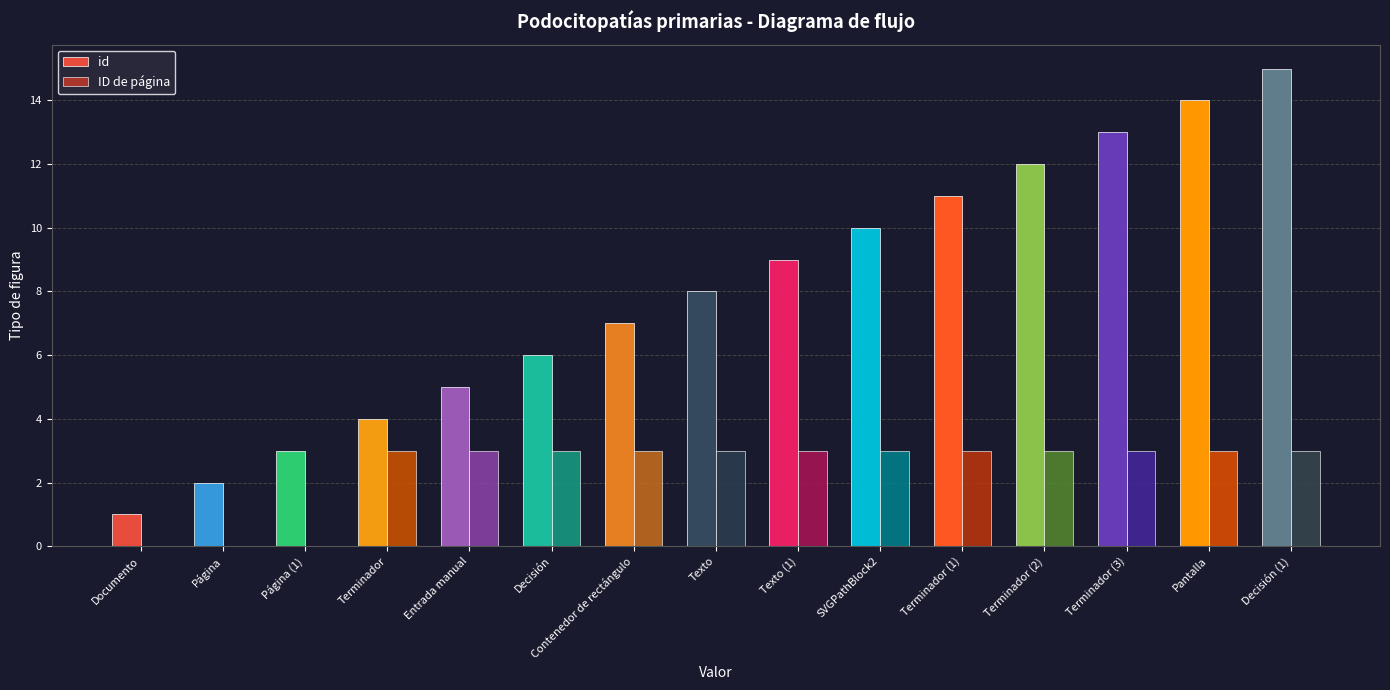

At which label does id reach its peak?

Decisión (1)